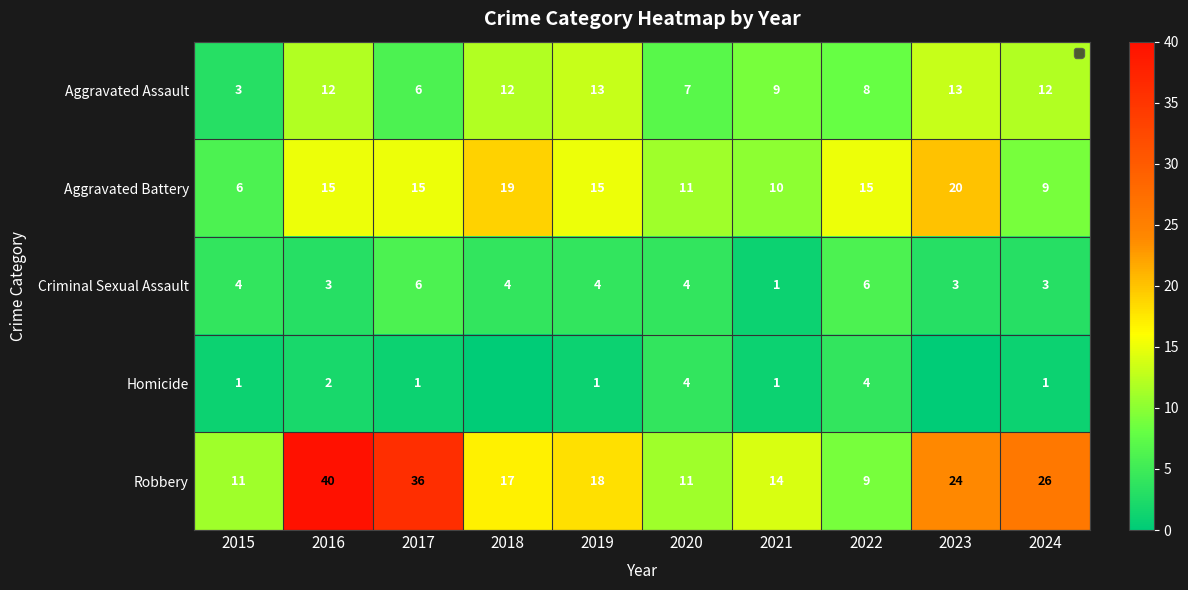

Which label corresponds to the smallest value in the chart?

2018